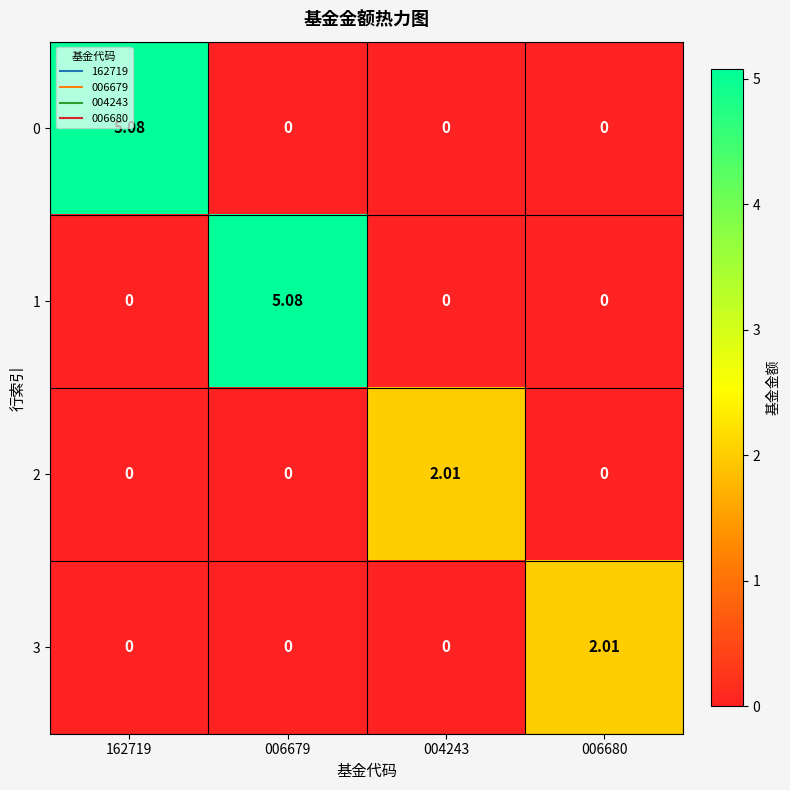

Count the number of categories in the chart.

4